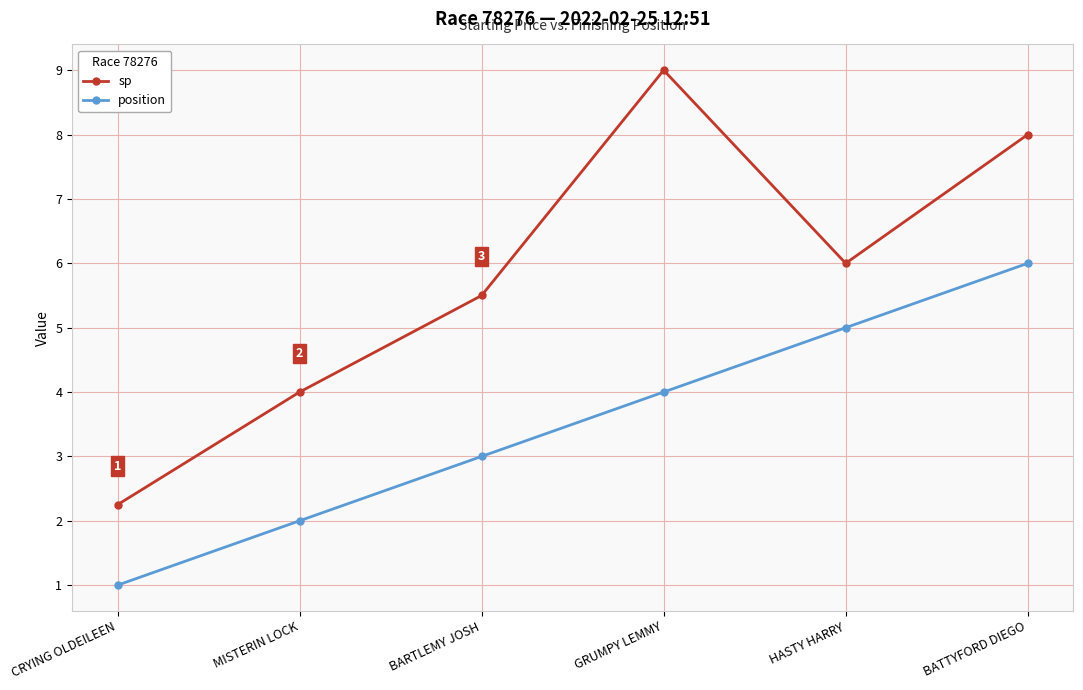

What is the average value of the position series?

3.5